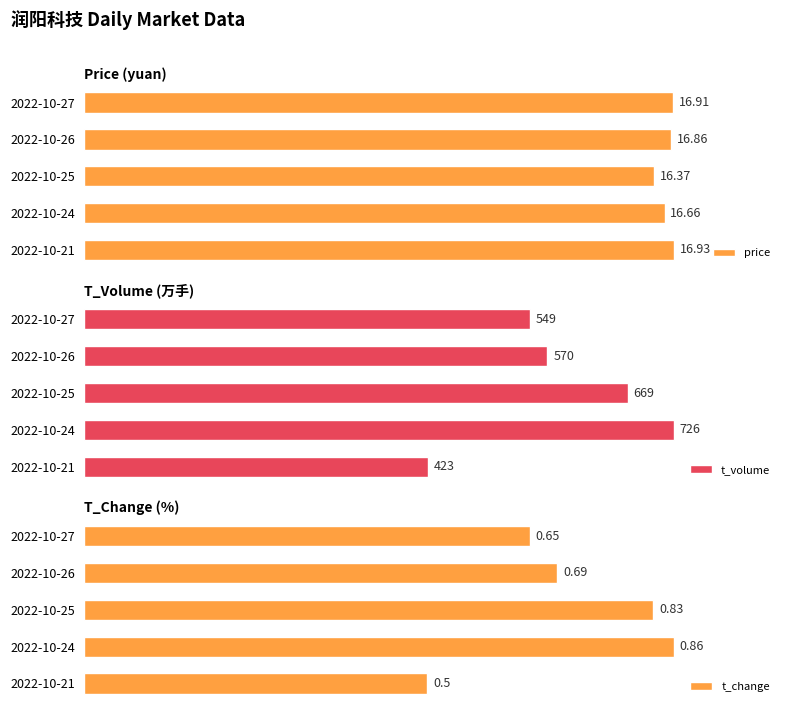

How many distinct data groups are displayed?

3